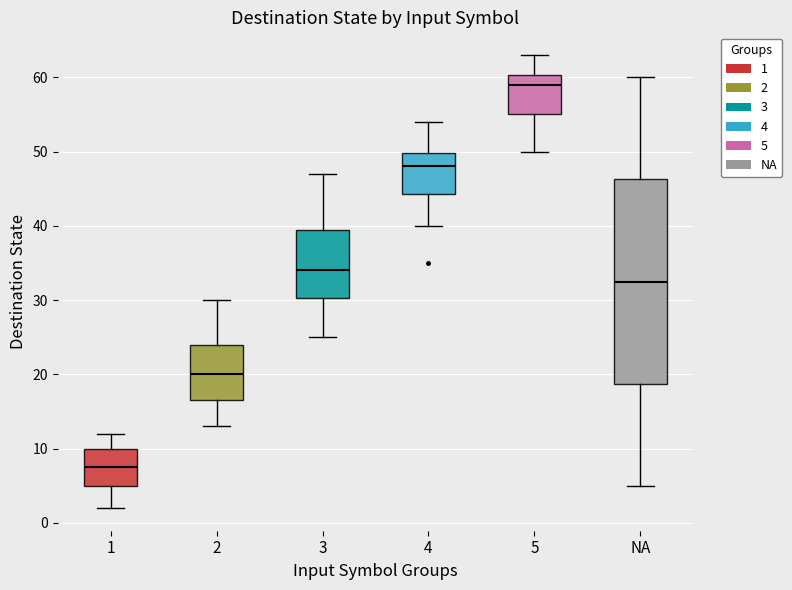

Reading left to right, transcribe this box plot: for each box, give where its median line is, the range the box spans, and where its two whiskers end, as read against the y-axis. The values are not printed on the chart, so give them approximately, as read against the axis.

1: median 8, box 5 to 10, whiskers 2 to 12
2: median 20, box 17 to 24, whiskers 13 to 30
3: median 34, box 30 to 40, whiskers 25 to 47
4: median 48, box 44 to 50, whiskers 40 to 54
5: median 59, box 55 to 60, whiskers 50 to 63
NA: median 33, box 19 to 46, whiskers 5 to 60